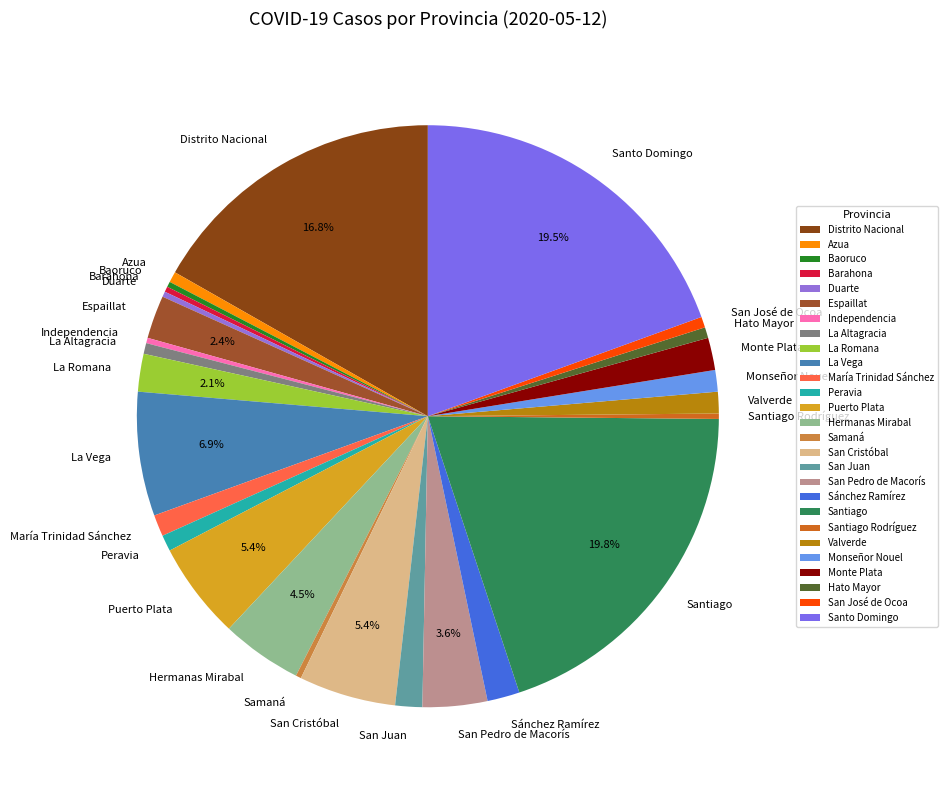

The Valverde slice represents 9% of the pie. True or false?

False